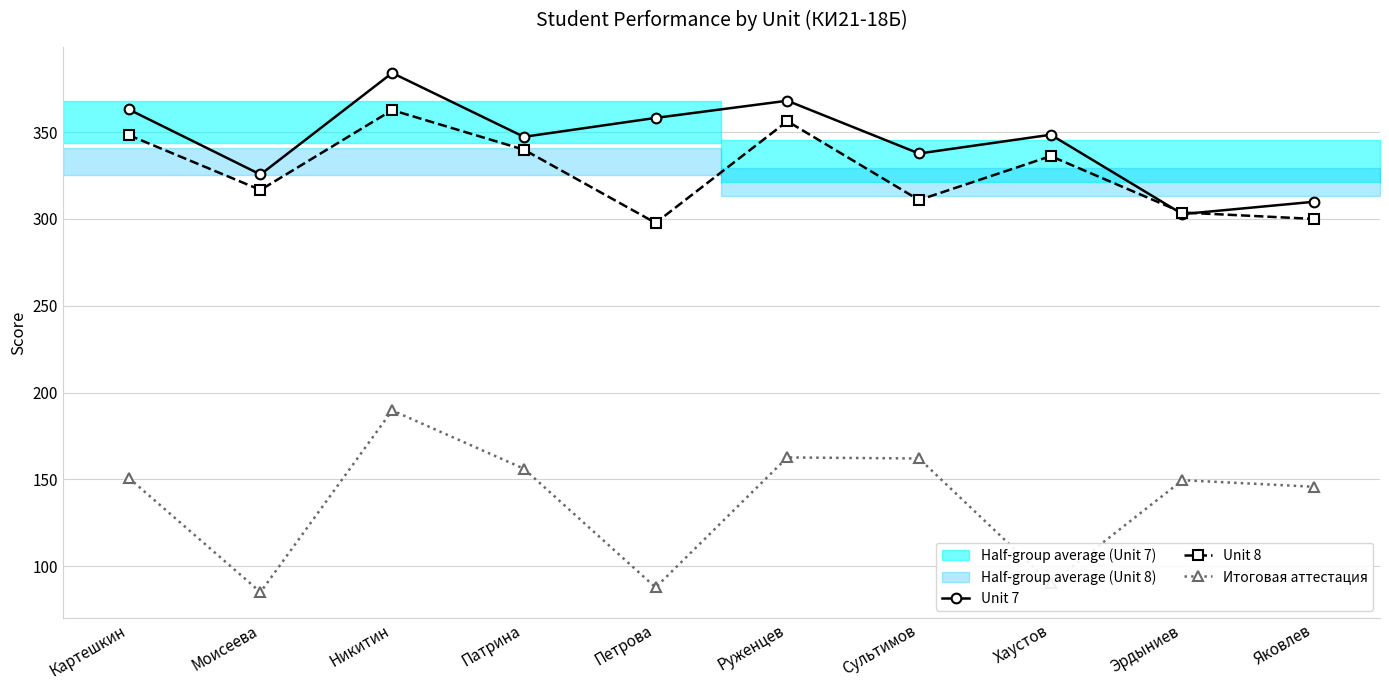

What is the minimum value shown in the chart?

85.0